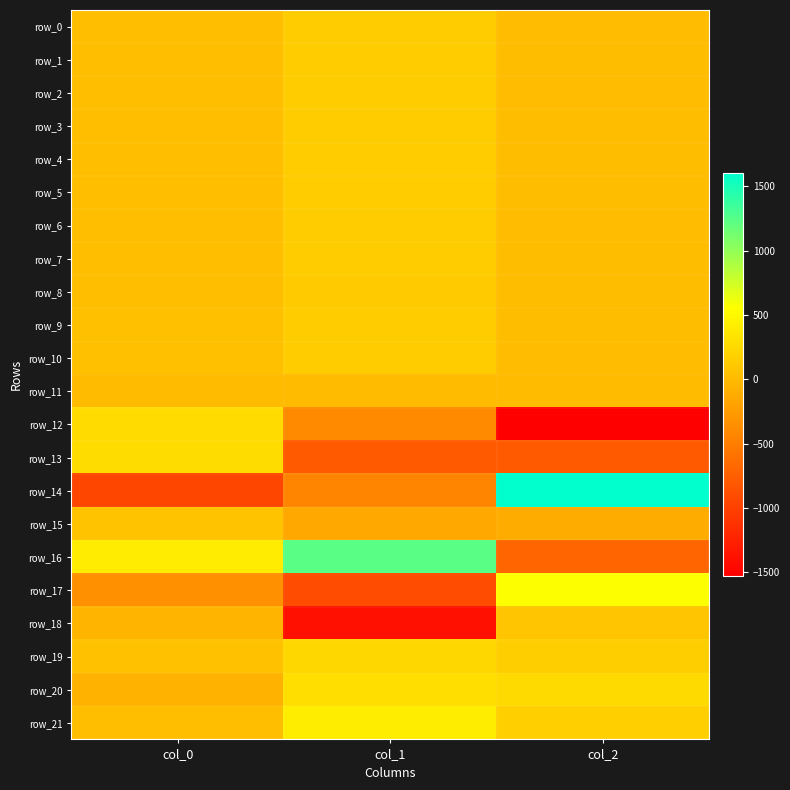

Reading left to right, transcribe all the data shown in this chart.

row_0: 40.1	144.1	17.0
row_1: 39.0	145.1	17.3
row_2: 41.5	144.6	16.9
row_3: 40.1	142.9	17.9
row_4: 39.2	141.8	17.6
row_5: 39.9	140.5	17.7
row_6: 40.9	140.3	16.6
row_7: 40.8	140.3	19.0
row_8: 40.6	139.0	19.5
row_9: 42.2	140.6	18.5
row_10: 42.2	140.0	17.1
row_11: -0.3	-0.1	1.4
row_12: 263.1	-397.5	-1528.9
row_13: 276.1	-784.8	-785.1
row_14: -952.8	-441.1	1600.0
row_15: 67.9	-149.4	-120.8
row_16: 405.3	1231.1	-697.9
row_17: -339.1	-904.5	566.9
row_18: -38.9	-1388.6	89.9
row_19: 49.7	237.0	162.8
row_20: -70.7	290.0	258.9
row_21: 38.3	410.5	167.0